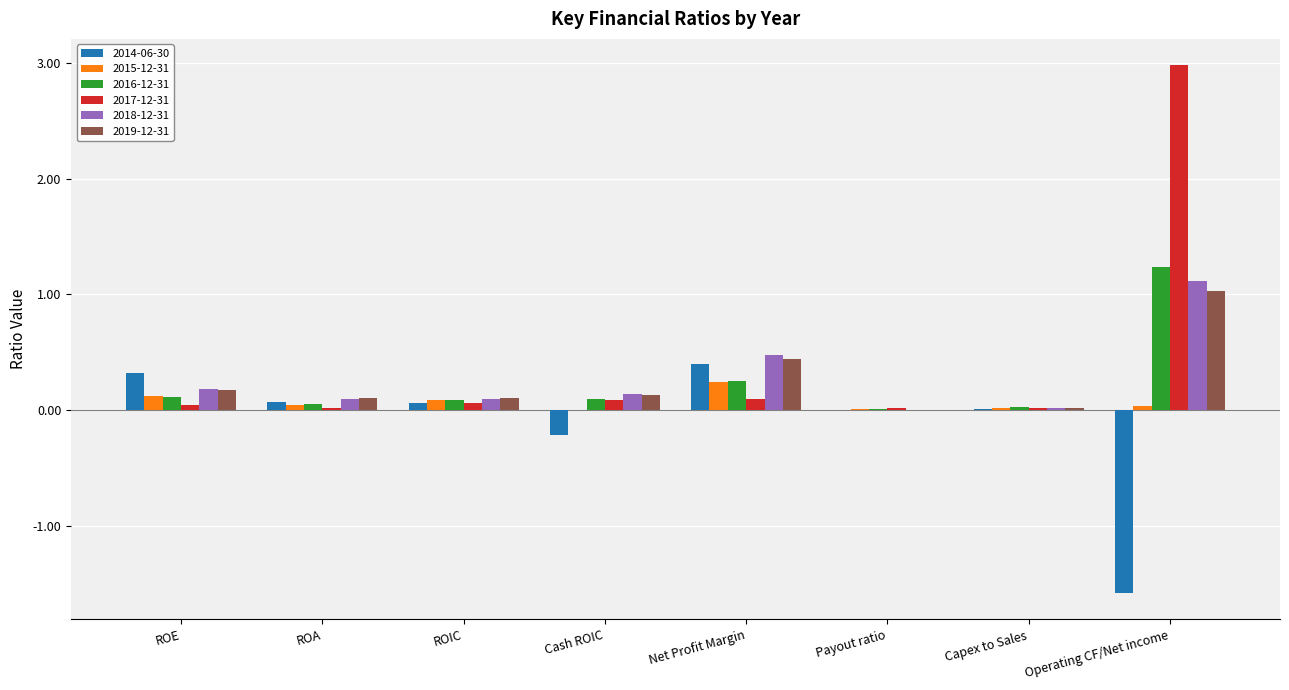

Which series has the largest total across all categories?

2017-12-31